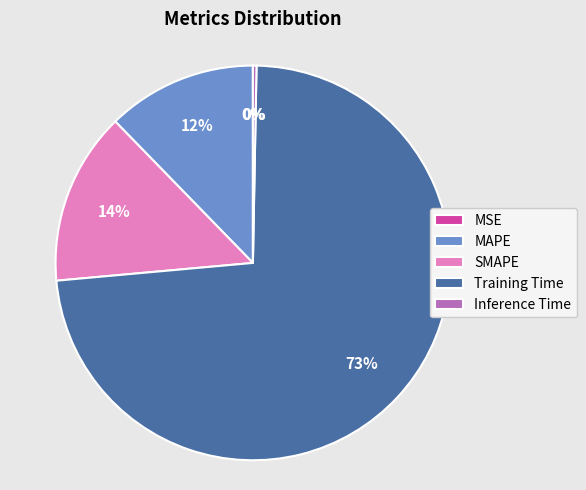

Which category accounts for the majority?

Training Time